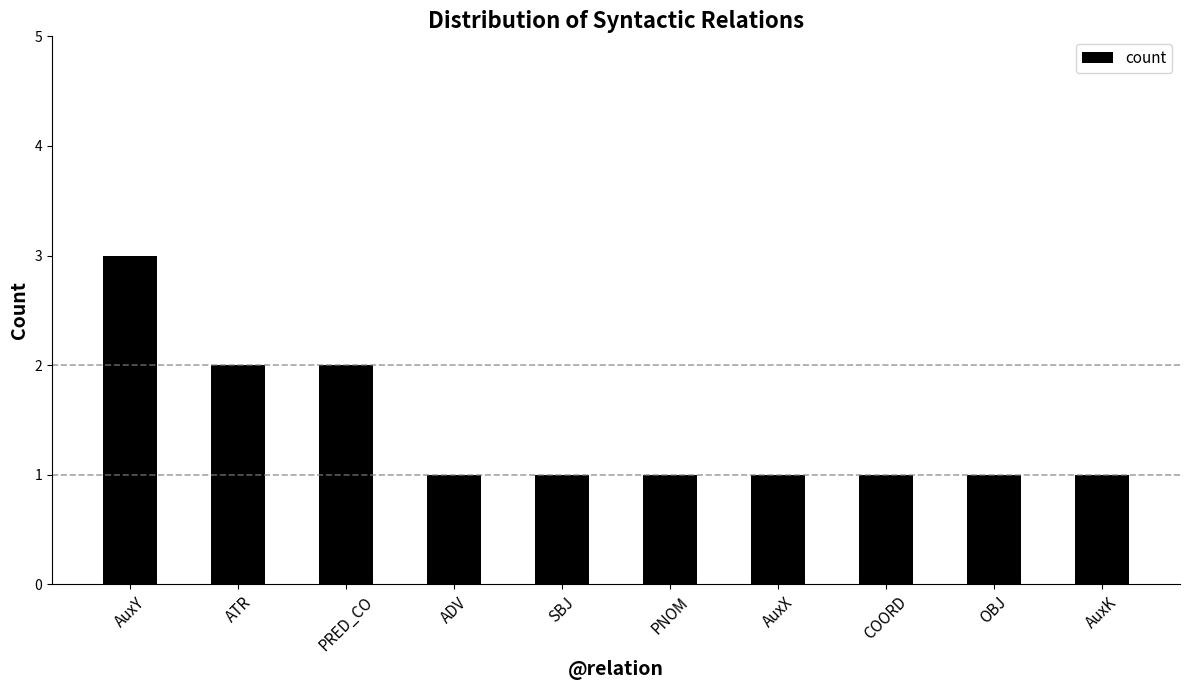

What is the greatest value displayed?

3